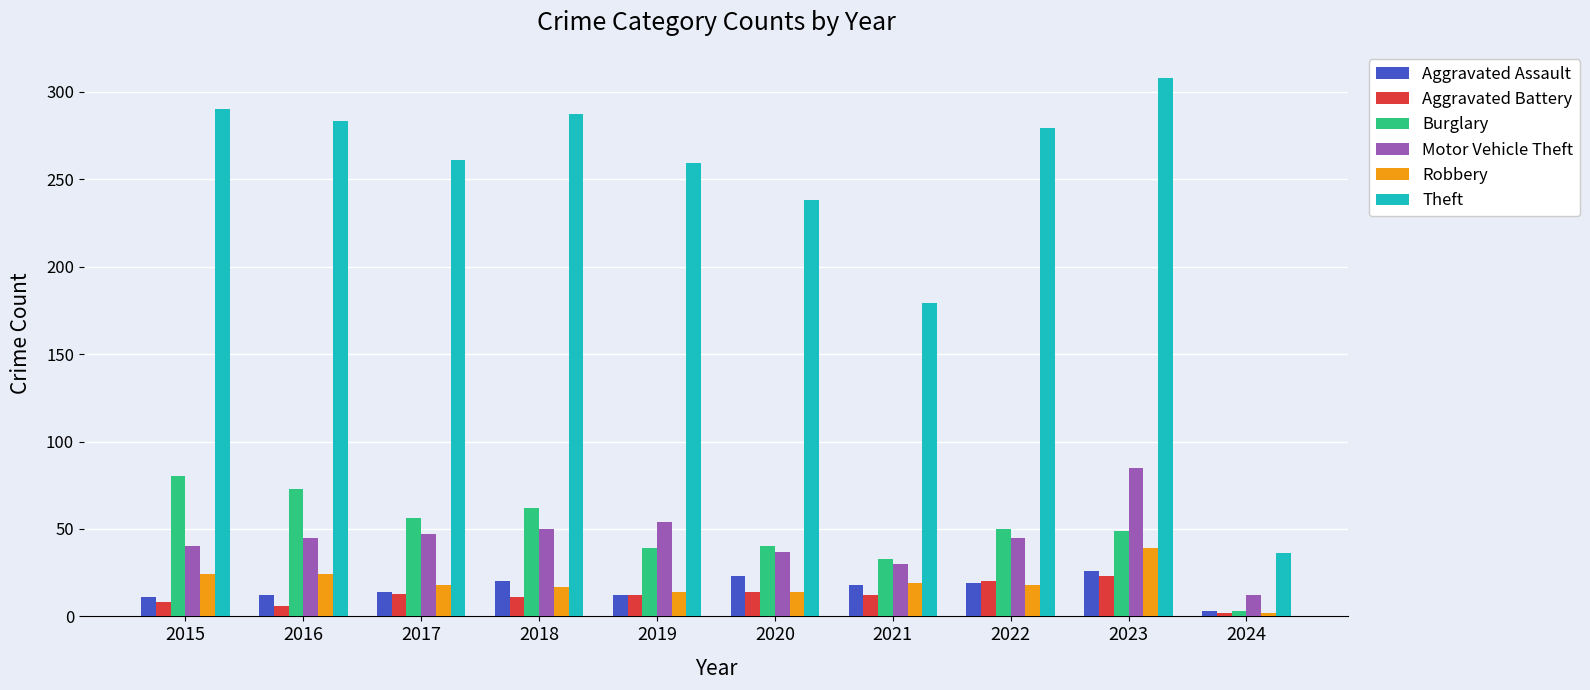

The Burglary series shows 39 at 2019. True or false?

True